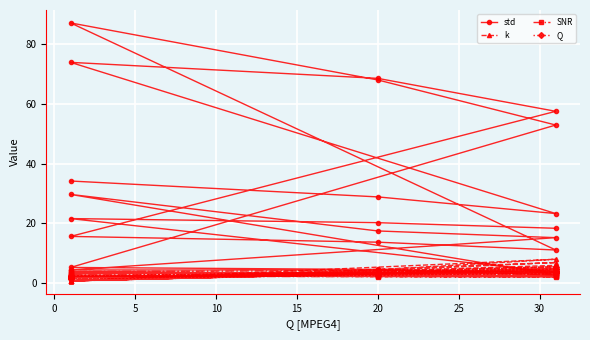

What is the minimum value shown in the chart?

0.7